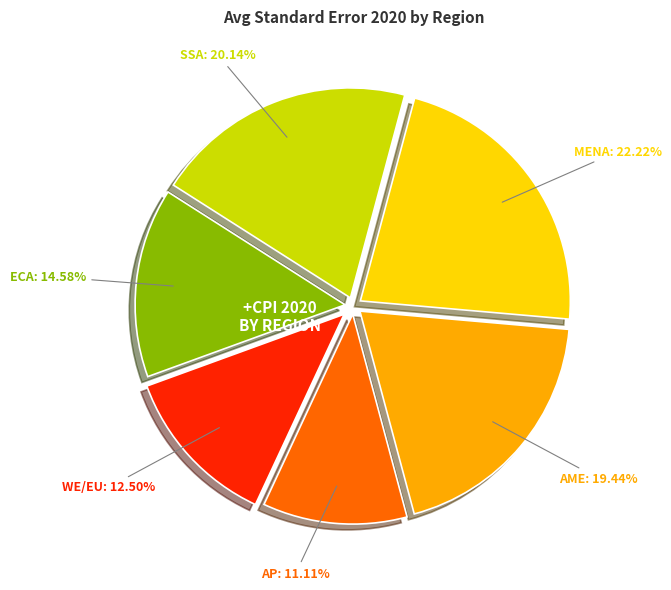

Does any single category account for the majority?

No